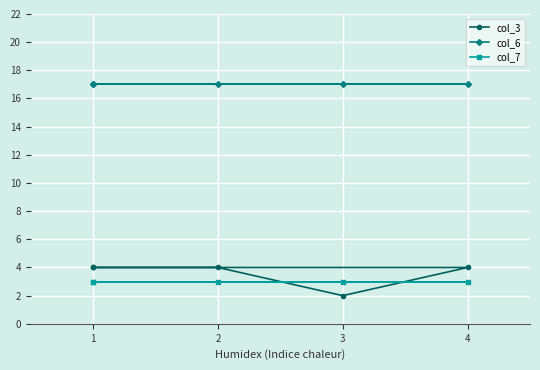

True or false: col_3 and col_6 intersect in this chart.

False